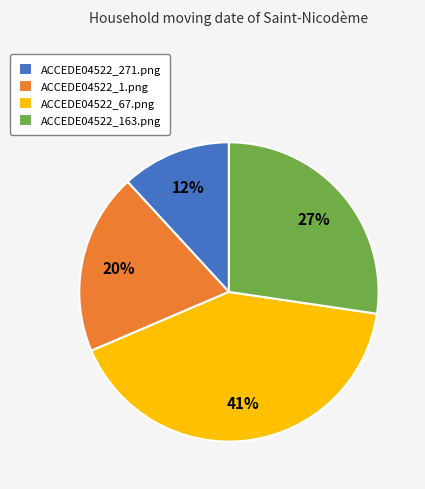

Which category has the biggest portion of the pie?

ACCEDE04522_67.png